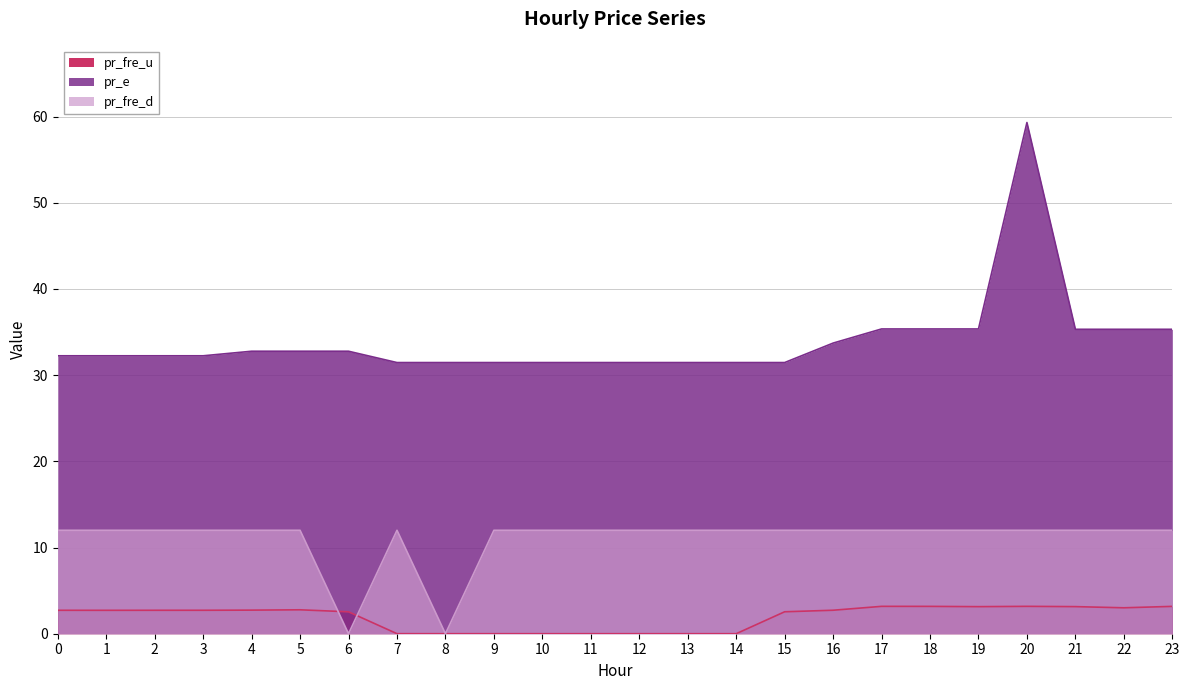

Reading left to right, extract all data points from this chart.

pr_fre_u: 0=2.7	1=2.7	2=2.7	3=2.7	4=2.7	5=2.8	6=2.5	7=0.0	8=0.0	9=0.0	10=0.0	11=0.0	12=0.0	13=0.0	14=0.0	15=2.5	16=2.7	17=3.2	18=3.2	19=3.1	20=3.2	21=3.1	22=3.0	23=3.2
pr_e: 0=32.2	1=32.2	2=32.2	3=32.2	4=32.8	5=32.8	6=32.8	7=31.5	8=31.5	9=31.5	10=31.5	11=31.5	12=31.5	13=31.5	14=31.5	15=31.5	16=33.7	17=35.4	18=35.4	19=35.4	20=59.3	21=35.3	22=35.3	23=35.3
pr_fre_d: 0=12.0	1=12.0	2=12.0	3=12.0	4=12.0	5=12.0	6=0.0	7=12.0	8=0.0	9=12.0	10=12.0	11=12.0	12=12.0	13=12.0	14=12.0	15=12.0	16=12.0	17=12.0	18=12.0	19=12.0	20=12.0	21=12.0	22=12.0	23=12.0